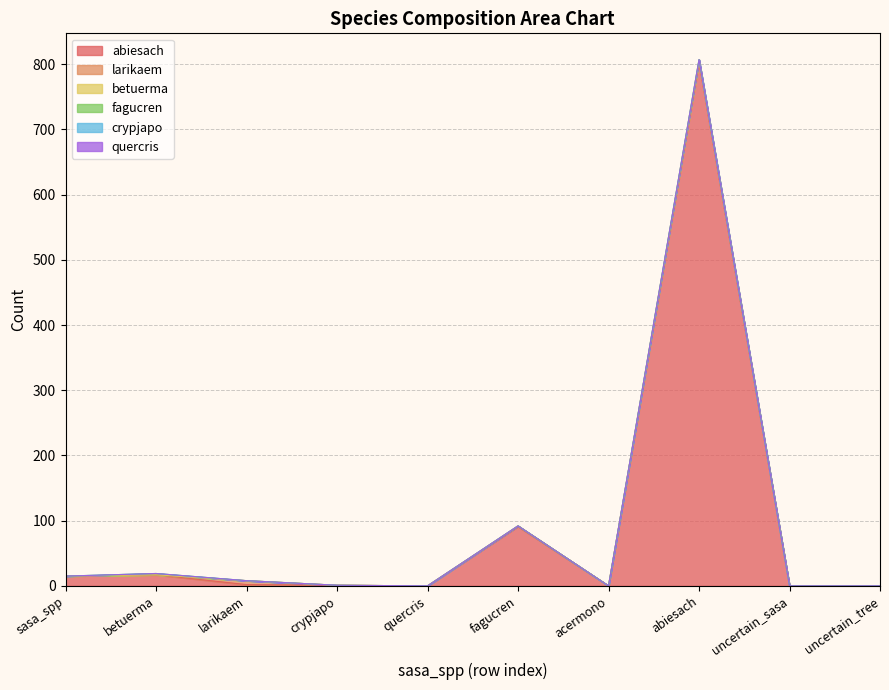

Where is larikaem nearest to the value 3?

fagucren